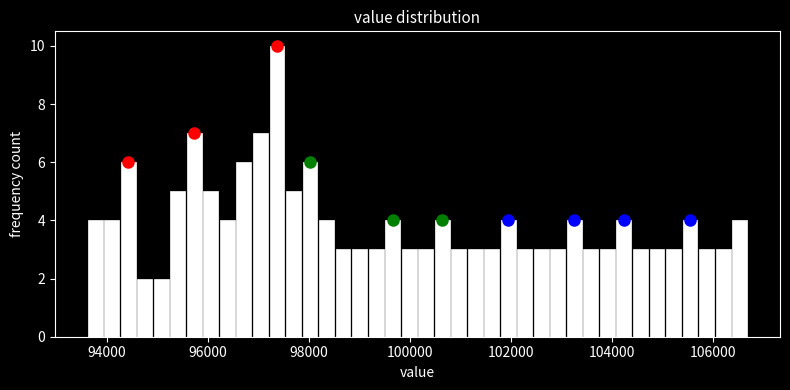

Around what value on the x-axis is the tallest bar? Give the approximate position of its centre, as read against the axis.

97400